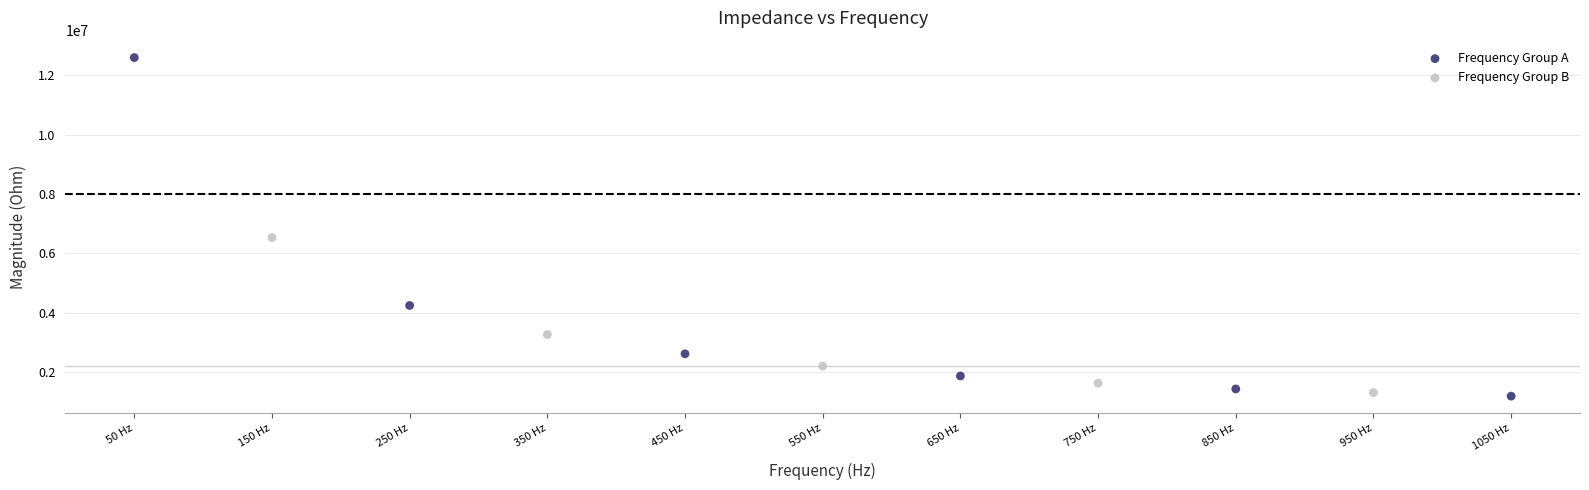

Which series has the widest spread of Y values?

Frequency Group A